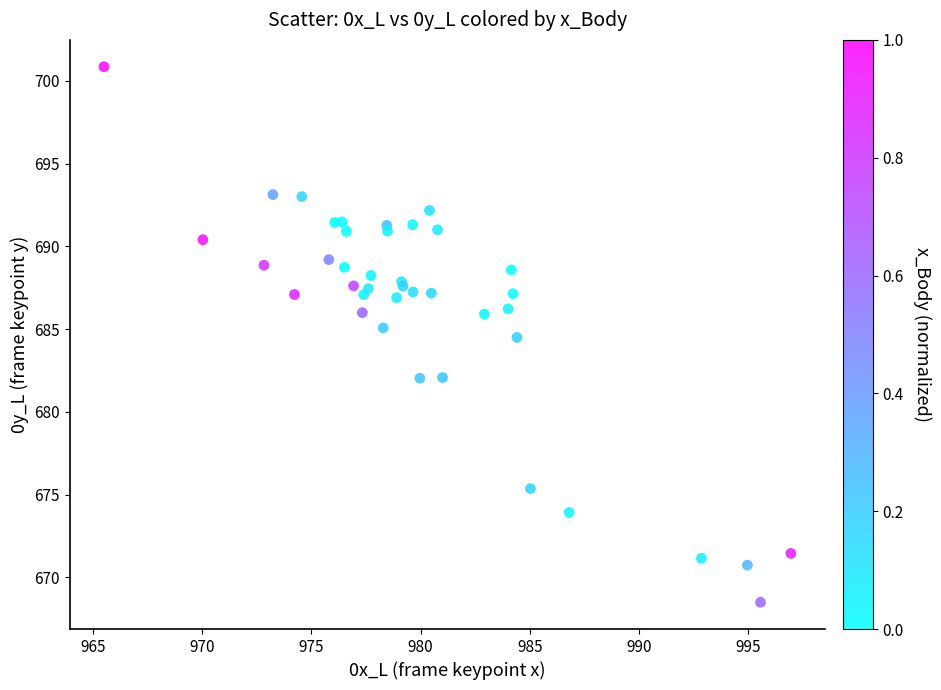

What Y value in the scatter plot is closest to 684?

684.5